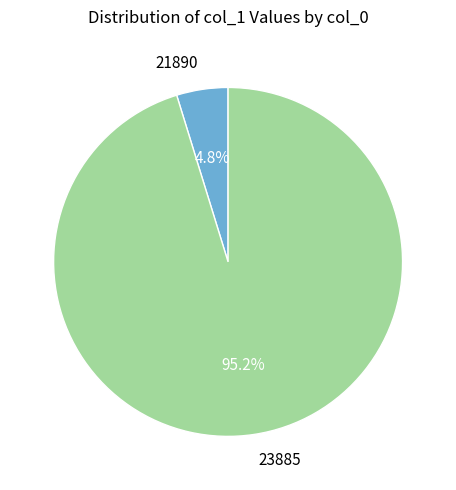

Does 23885 represent more than half of the total?

Yes